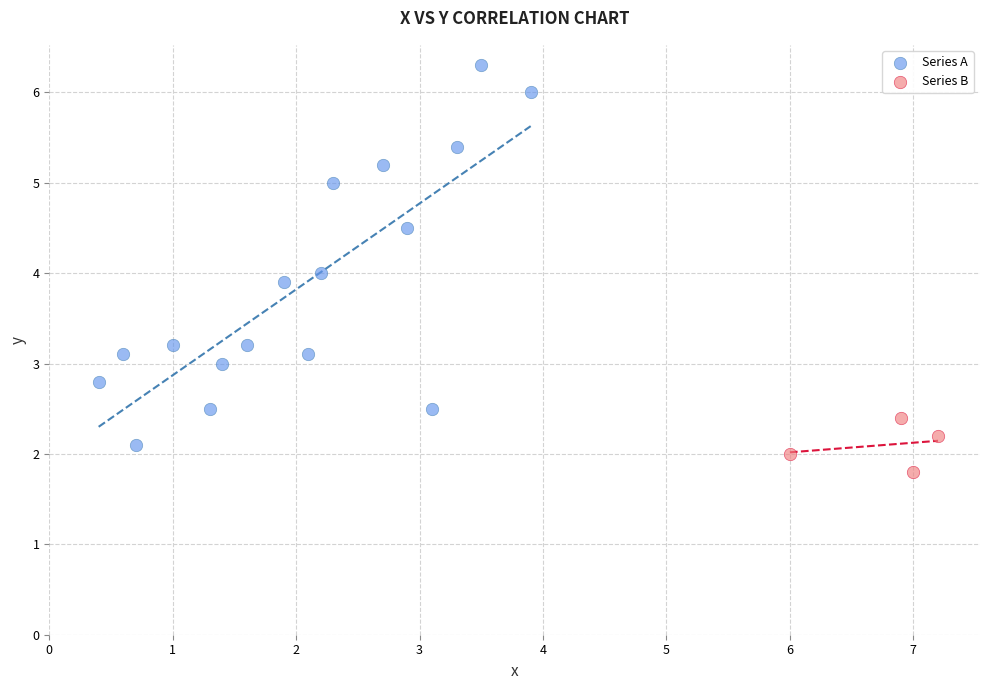

Which series reaches the minimum Y coordinate?

Series B